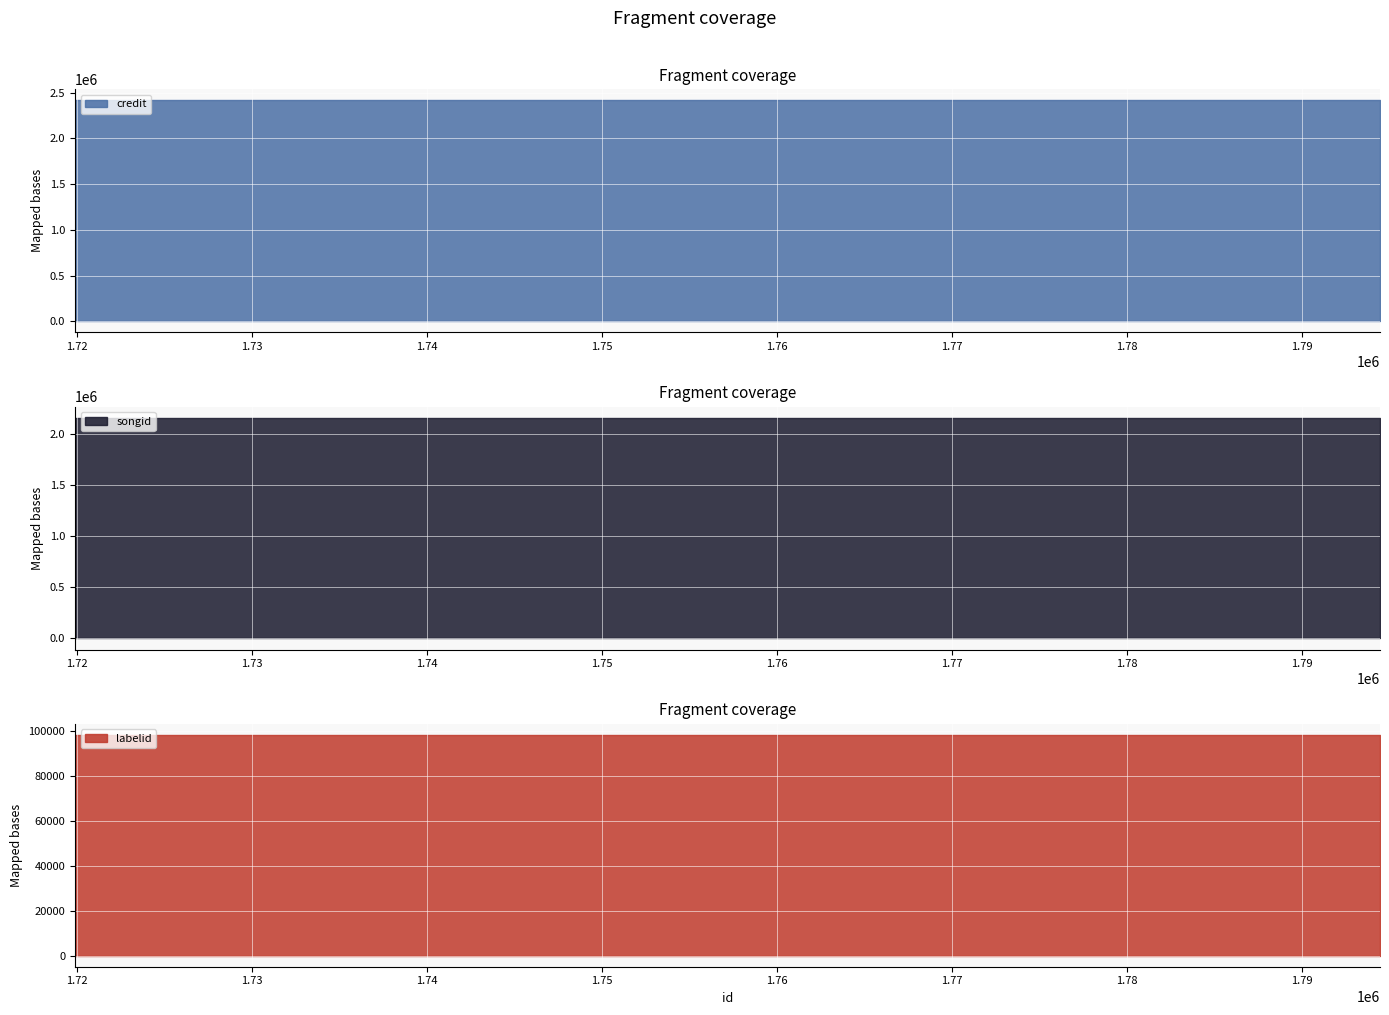

Reading left to right, list all the values displayed in this chart.

credit: 2414600	2414600	2414600	2414600
songid: 2155960	2155960	2155960	2155960
labelid: 98445	98445	98445	98445